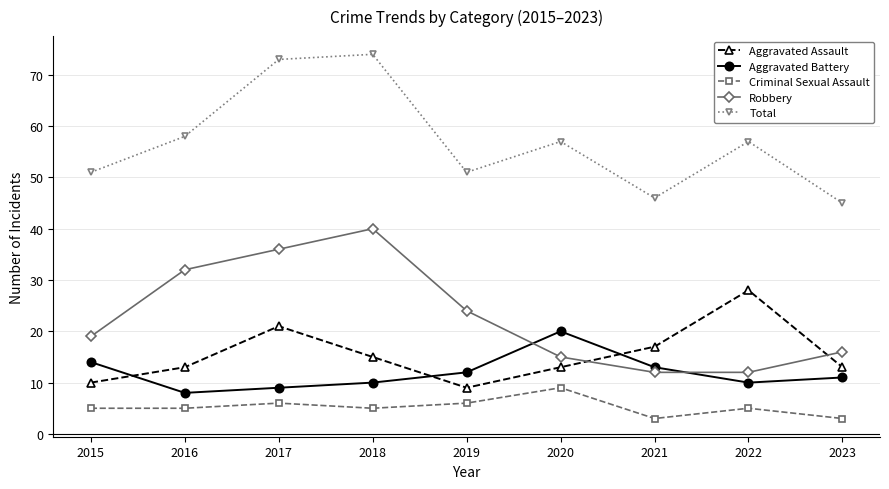

What is the sum of the Aggravated Assault values at 2018 and 2023?

28